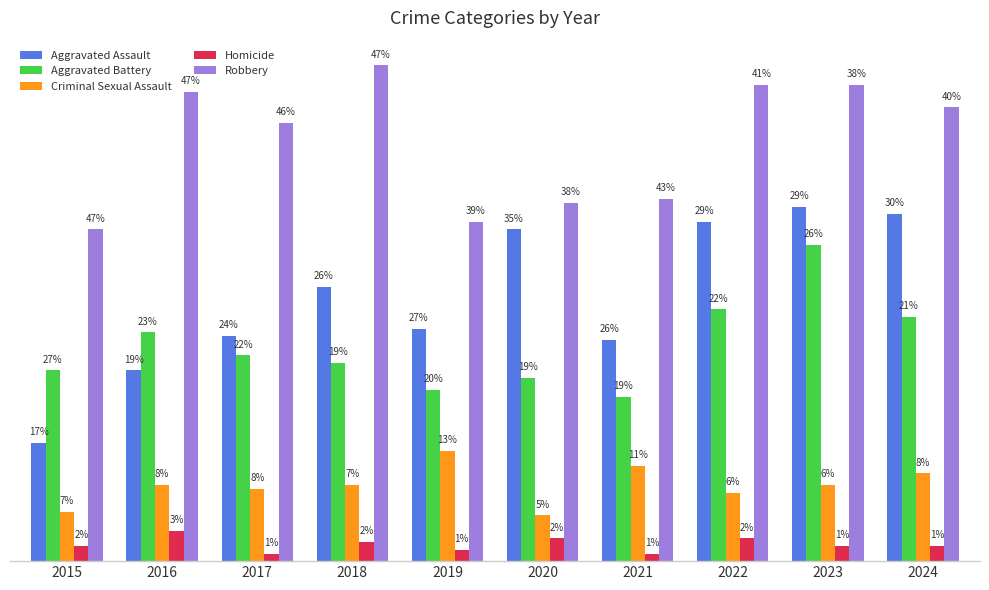

What is the total value across all series at 2016?

261